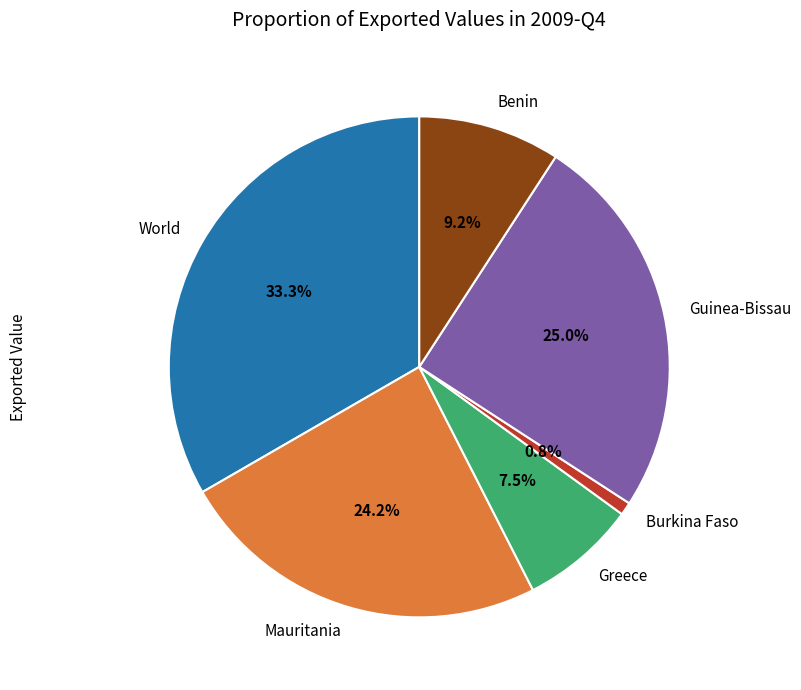

Approximately how many times larger is the value at World compared to Burkina Faso?

40.0